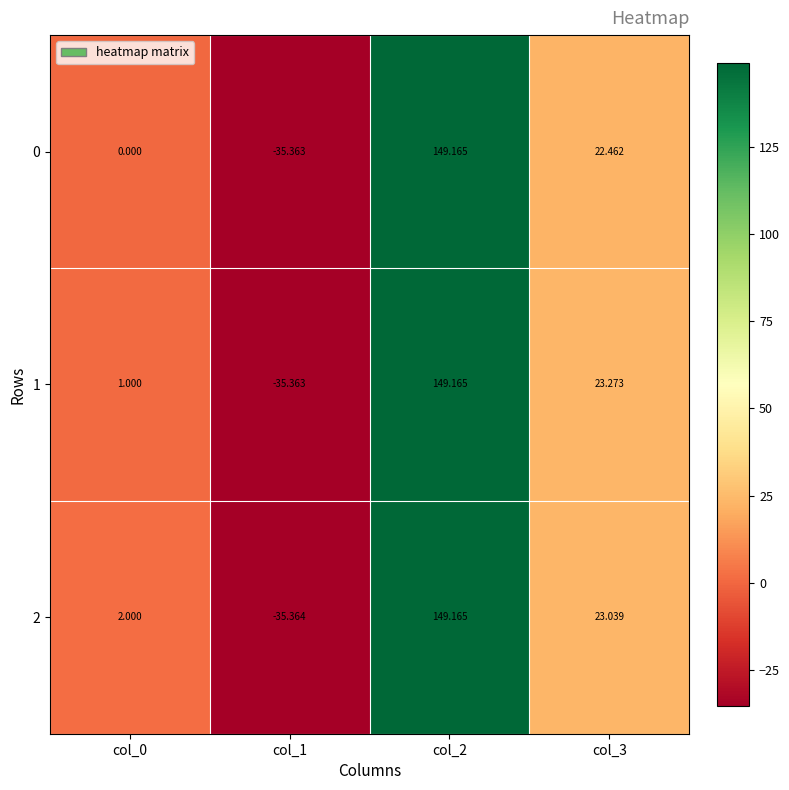

Is the value of 2 at col_1 greater than the value of 0 at col_1?

No